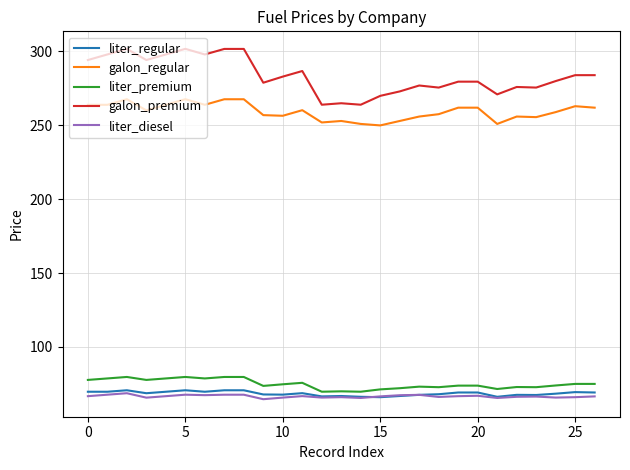

What is the sum of all liter_regular values?

1849.5